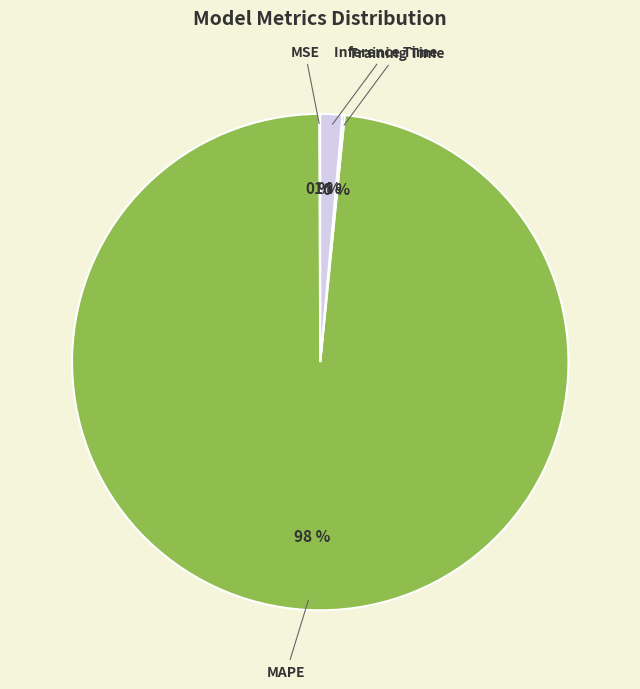

Is there a majority slice in this chart?

Yes